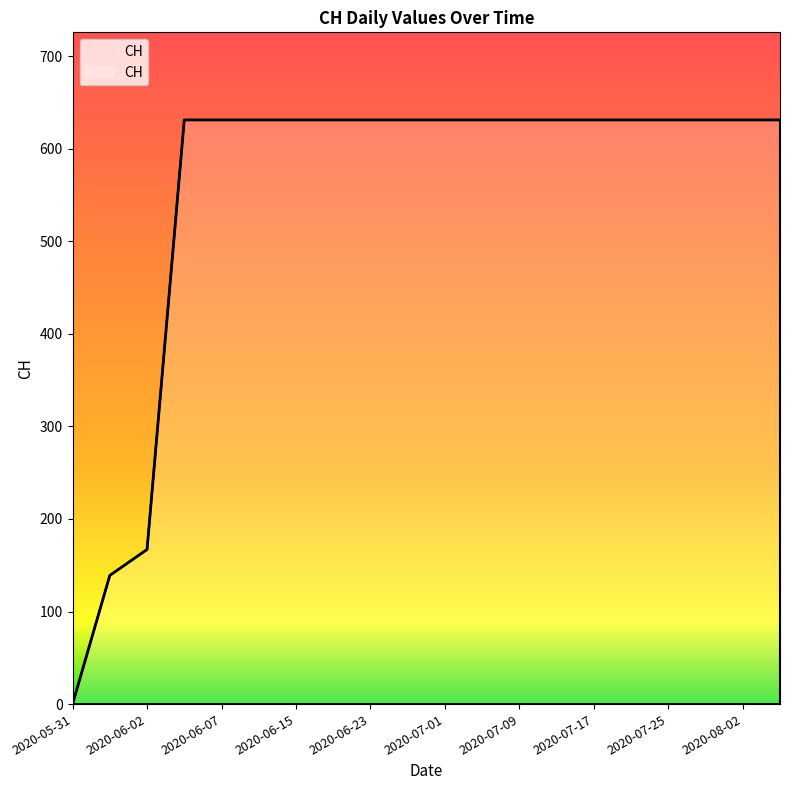

What is the greatest value displayed?

631